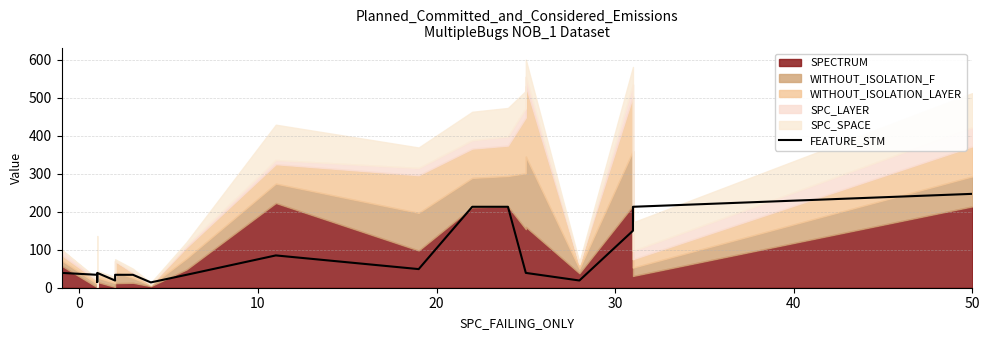

Is it true that the value at 19 is 369?

False